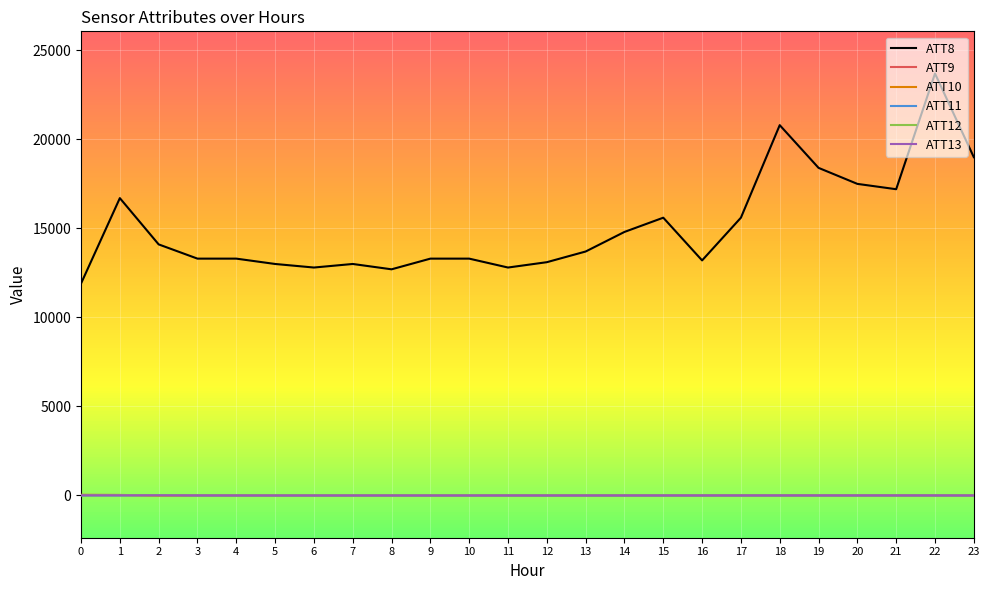

How many lines are shown in the chart?

6